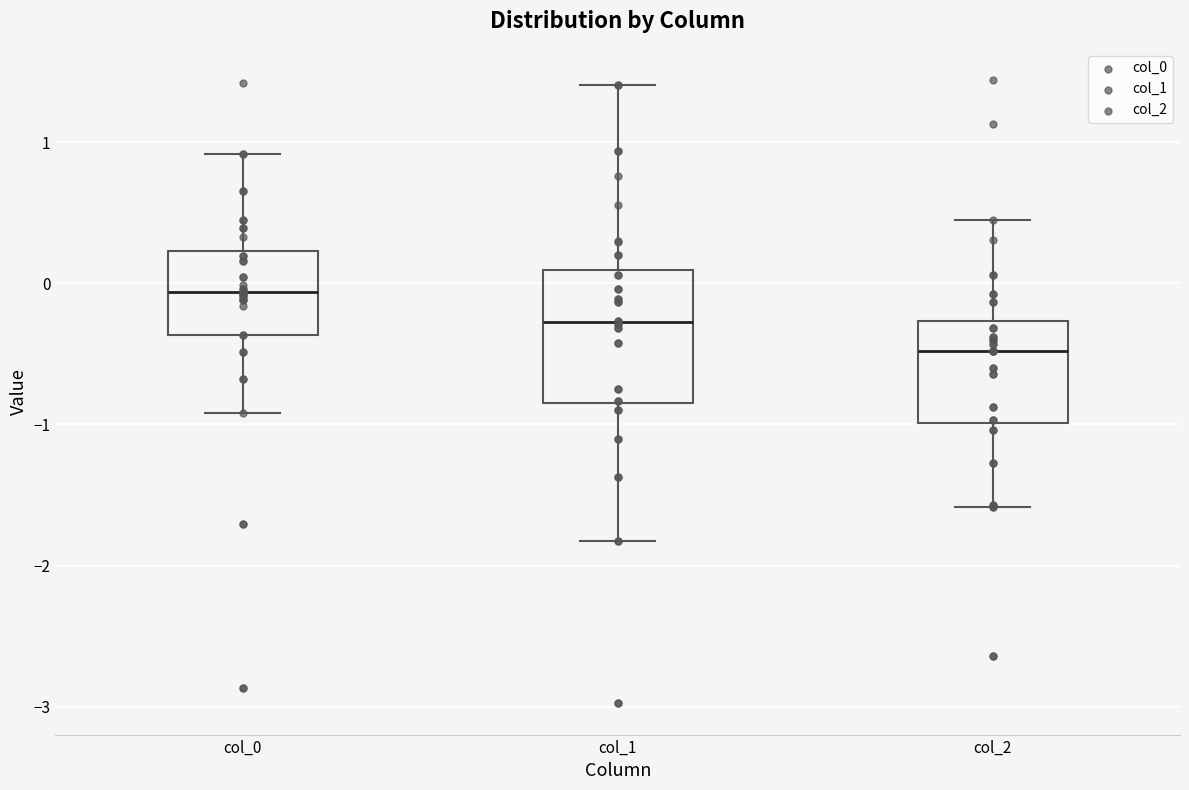

Where is the upper edge of the box for col_2 on the y-axis? The values are not printed on the chart, so give them approximately, as read against the axis.

-0.3